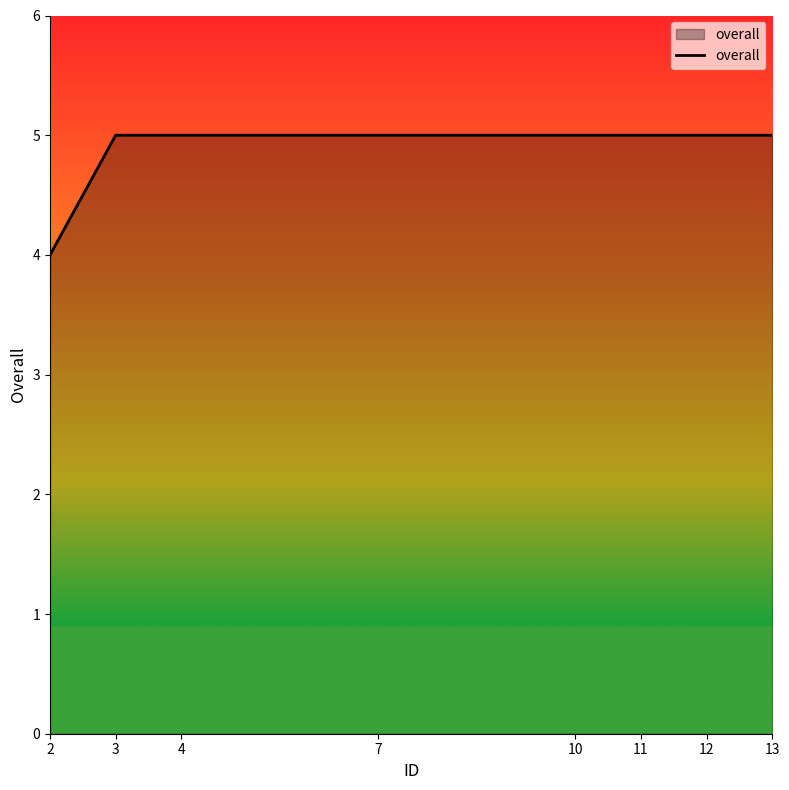

Is it true that the value at 2 is 6?

False